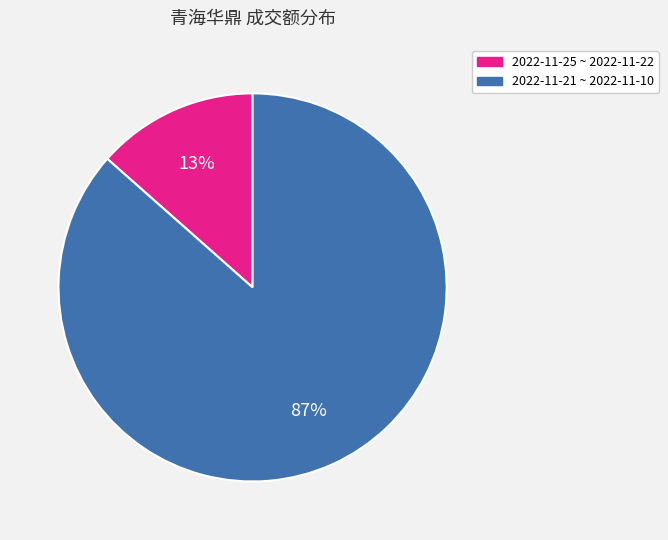

Is it true that 2022-11-21 ~ 2022-11-10 is 87% of the pie?

True